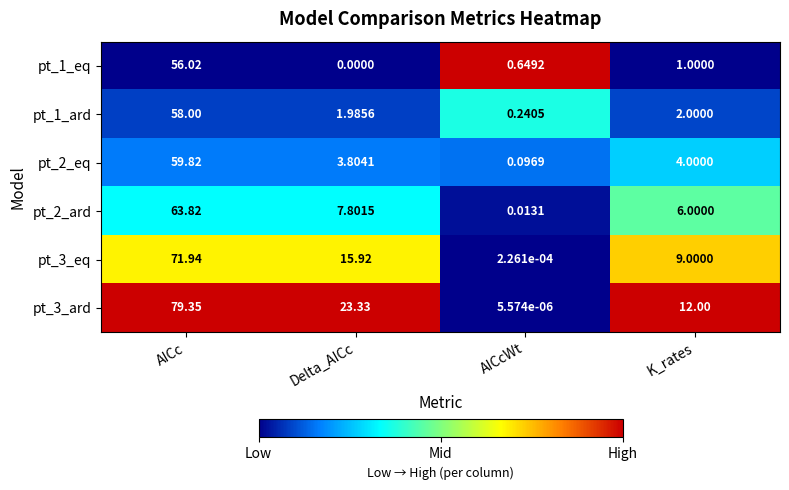

How many data points does each series have?

4